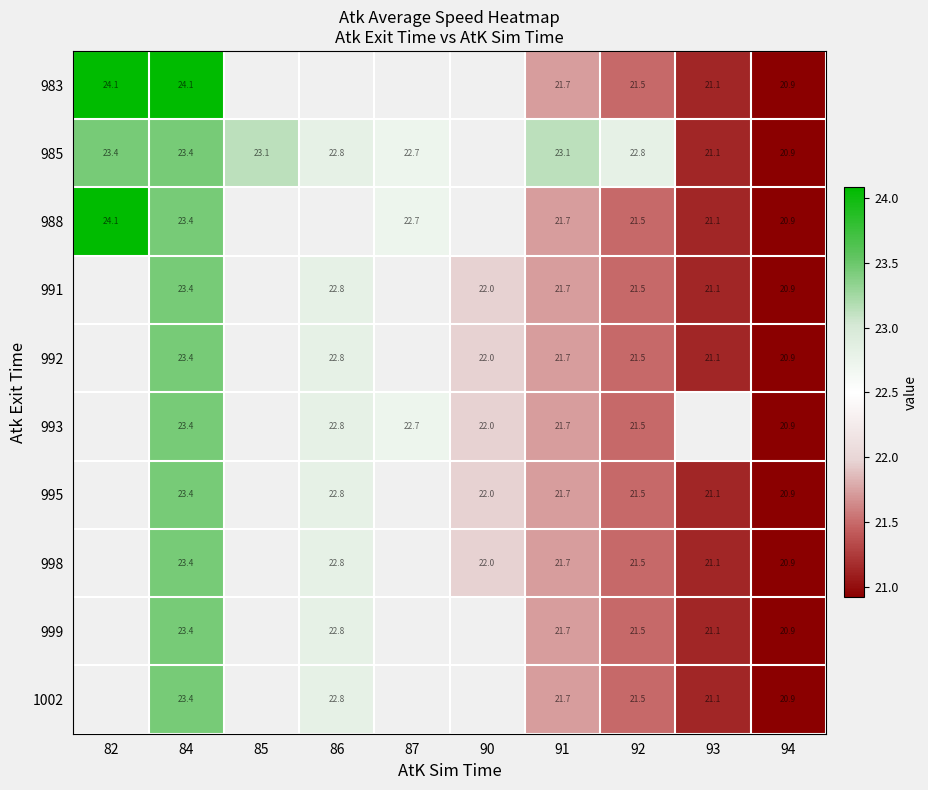

At which category does the chart reach its peak across all series?

82